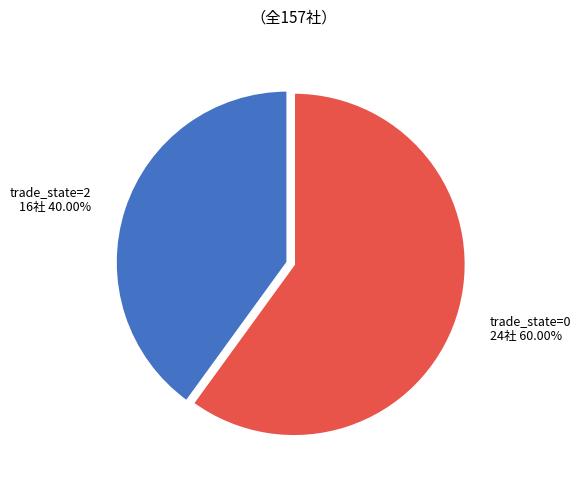

Rank the categories by value from highest to lowest.

trade_state=0 24社 60.00%, trade_state=2 16社 40.00%